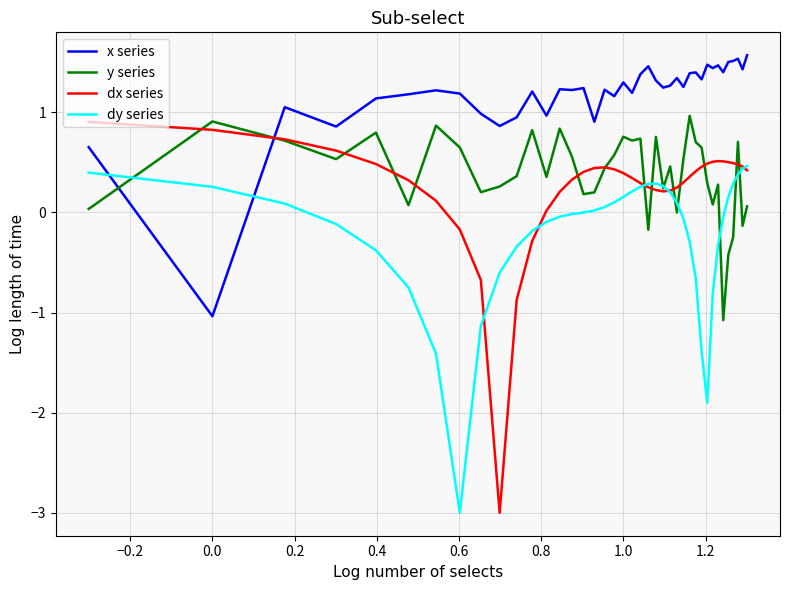

Rank the series by their maximum value, from highest to lowest.

x series, y series, dx series, dy series